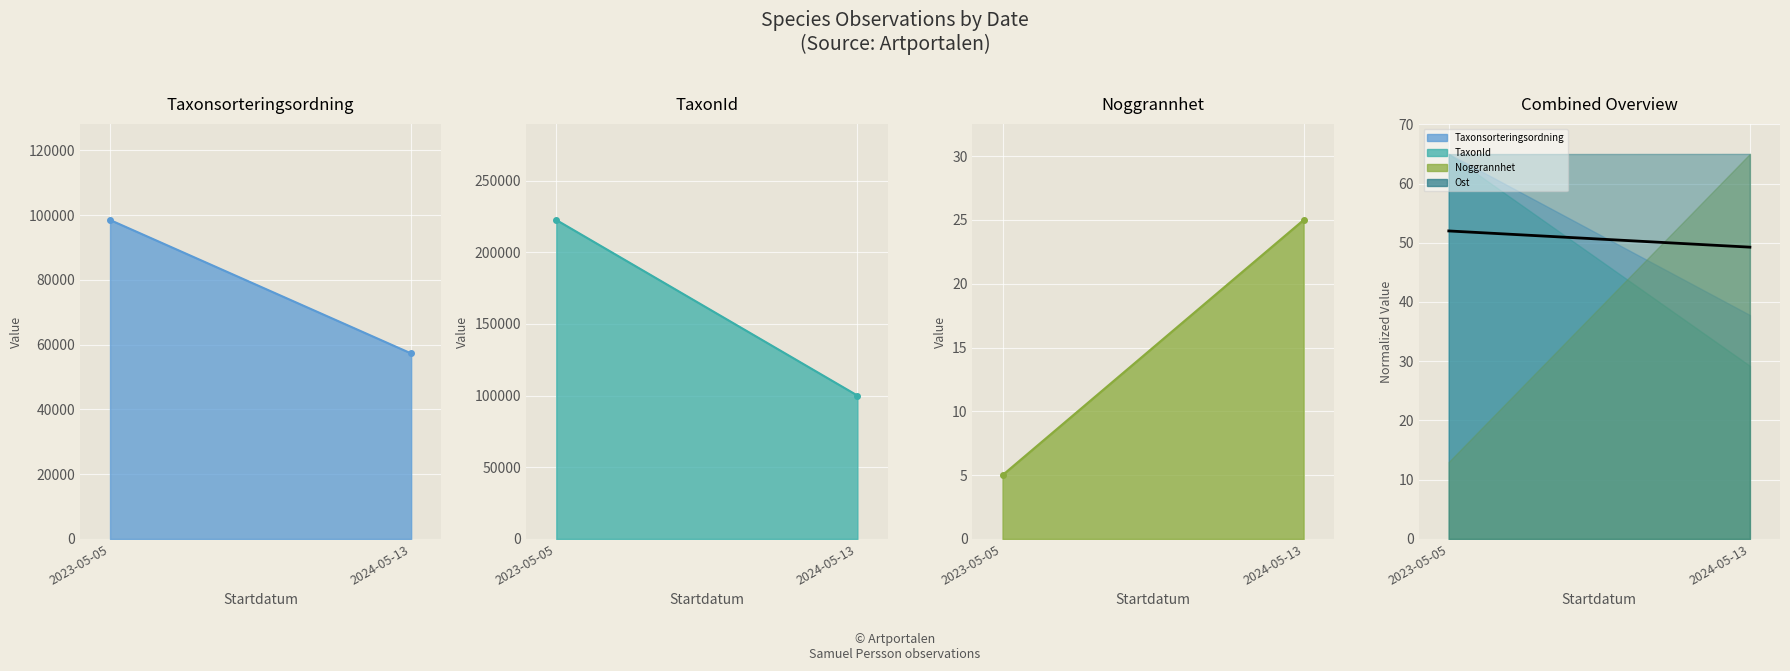

Reading right to left, list all the values displayed in this chart.

2024-05-13=49.3	2023-05-05=52.0